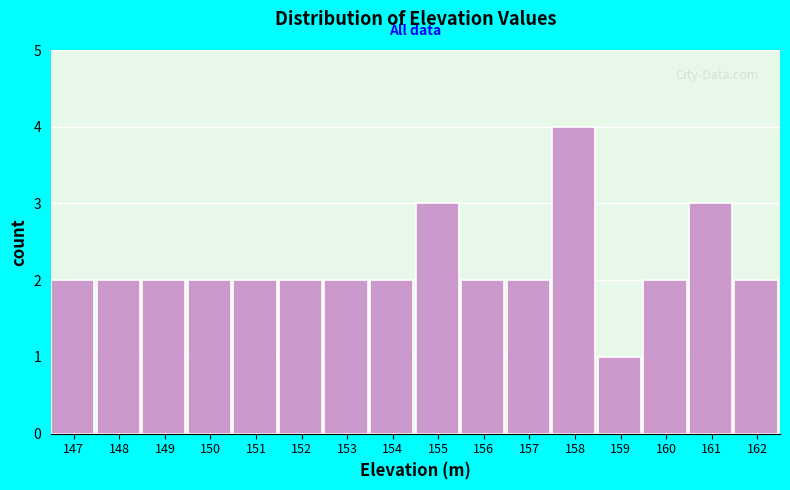

Reading left to right, list all the values displayed in this chart.

2	2	2	2	2	2	2	2	3	2	2	4	1	2	3	2